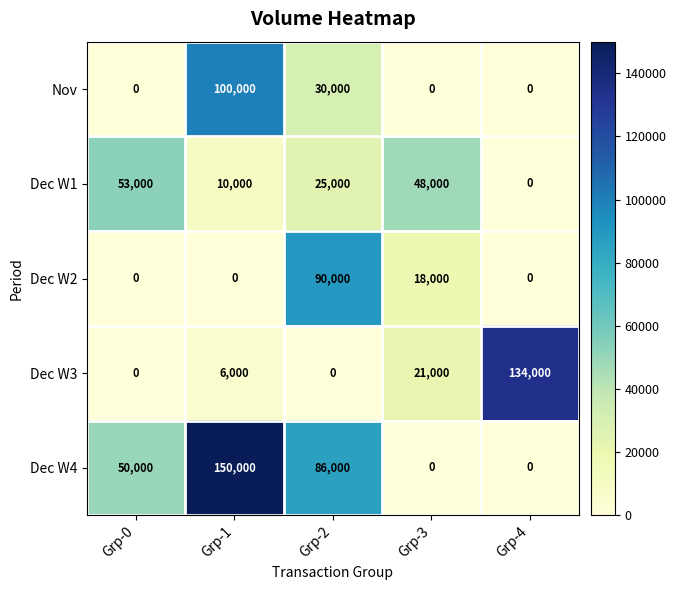

Rank the series by their maximum value, from lowest to highest.

Dec W1, Dec W2, Nov, Dec W3, Dec W4